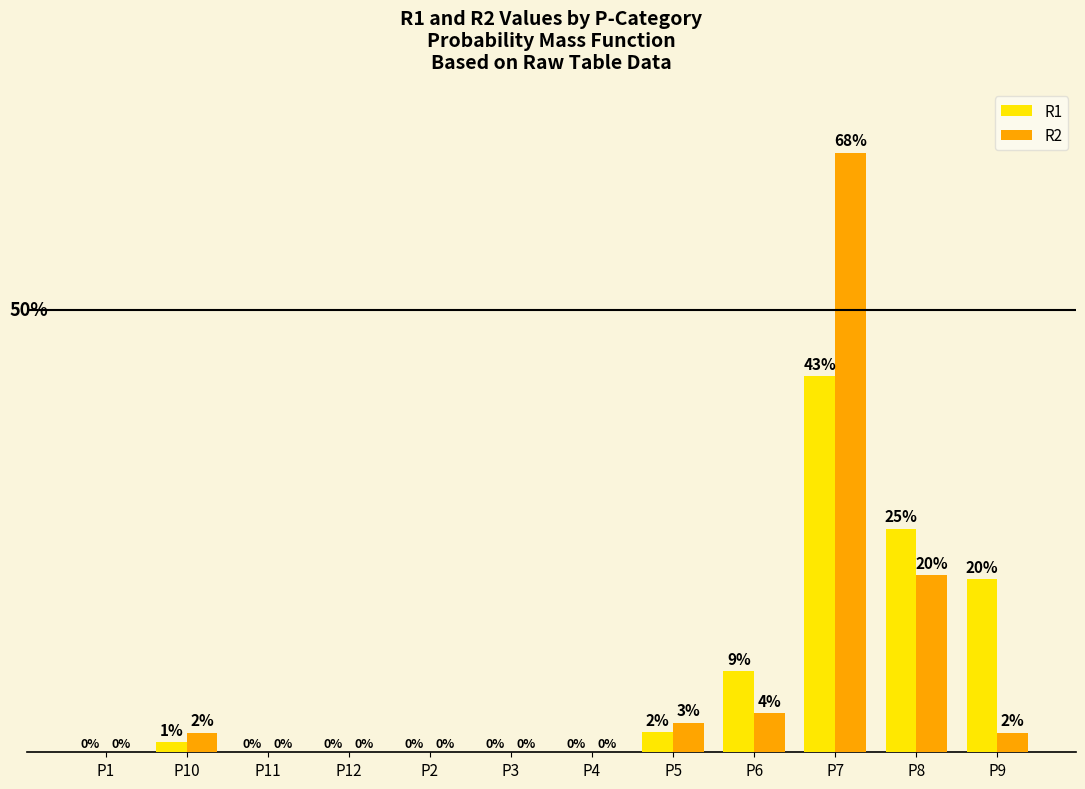

At which label does R1 reach its peak?

P7